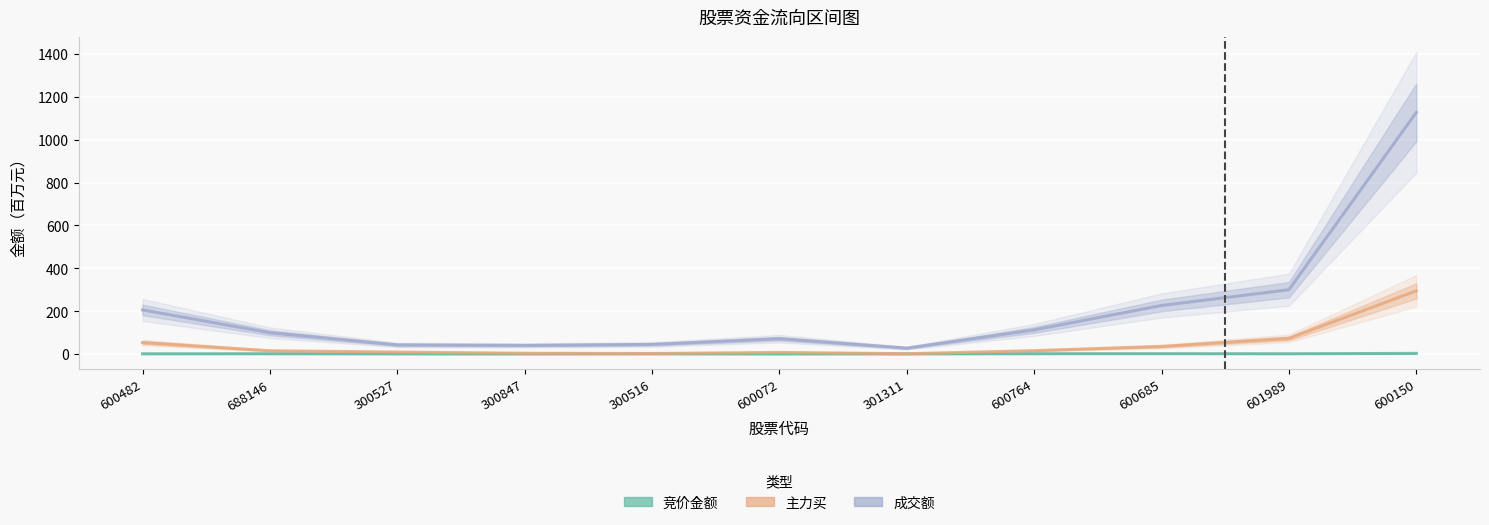

What is the sum of the 竞价金额 values at 688146 and 601989?

1.5